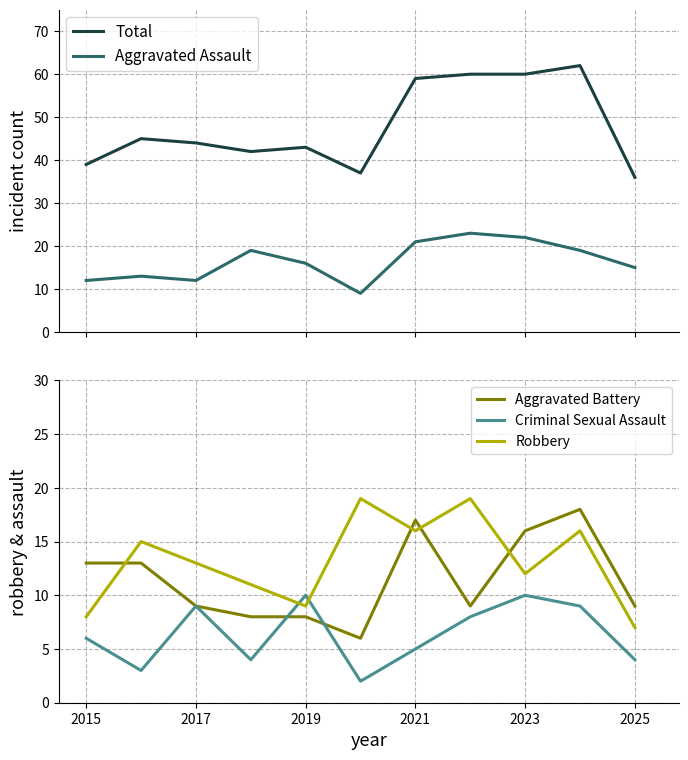

What is the maximum value for Criminal Sexual Assault?

10